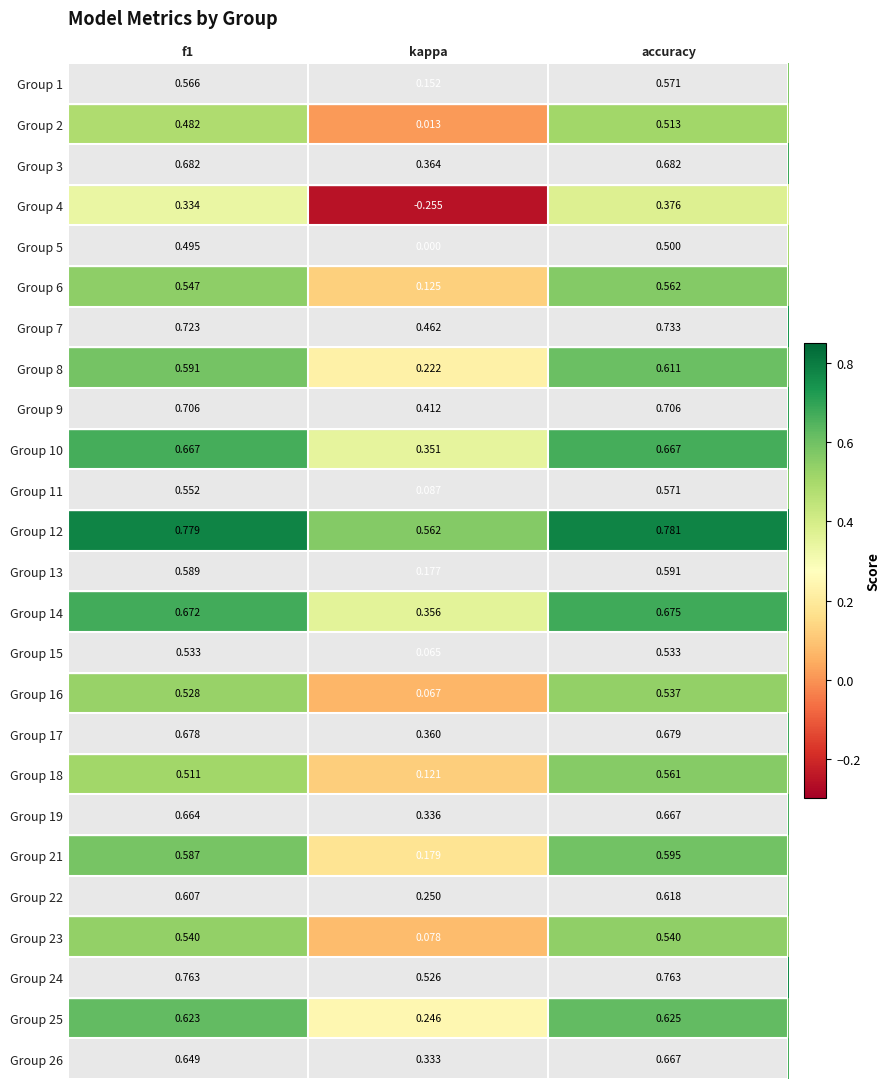

Where is Group 2 nearest to the value 0?

kappa